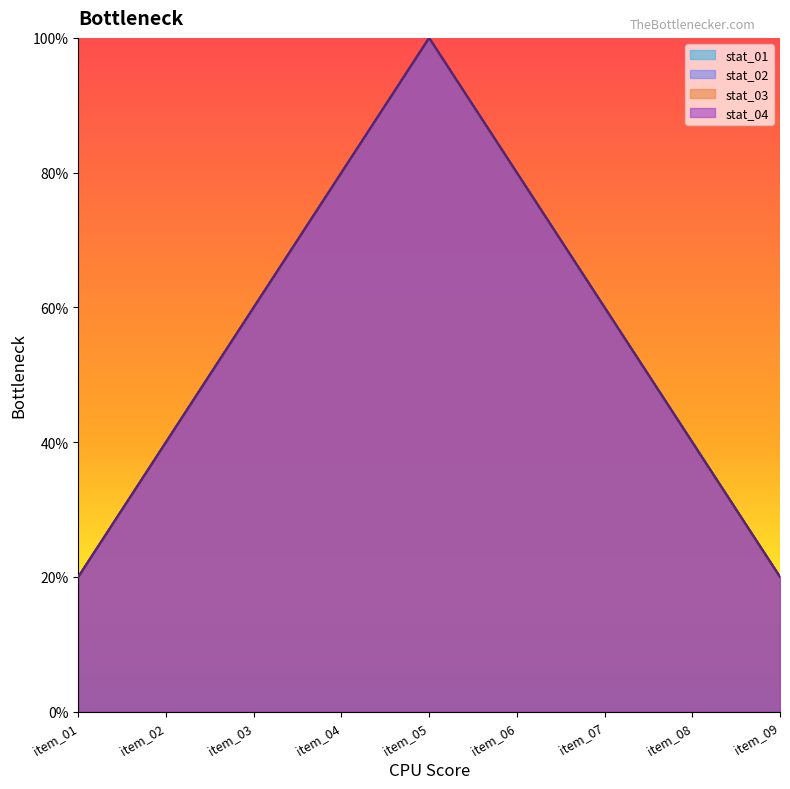

What is the value of the stat_01 point at the 6th from the left?

4